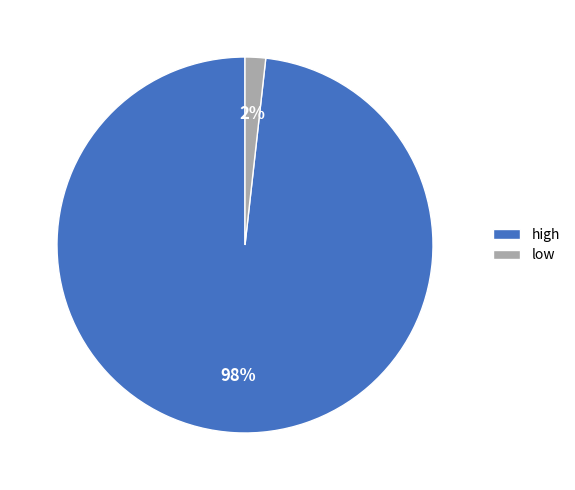

Which slice represents more than half of the pie?

high